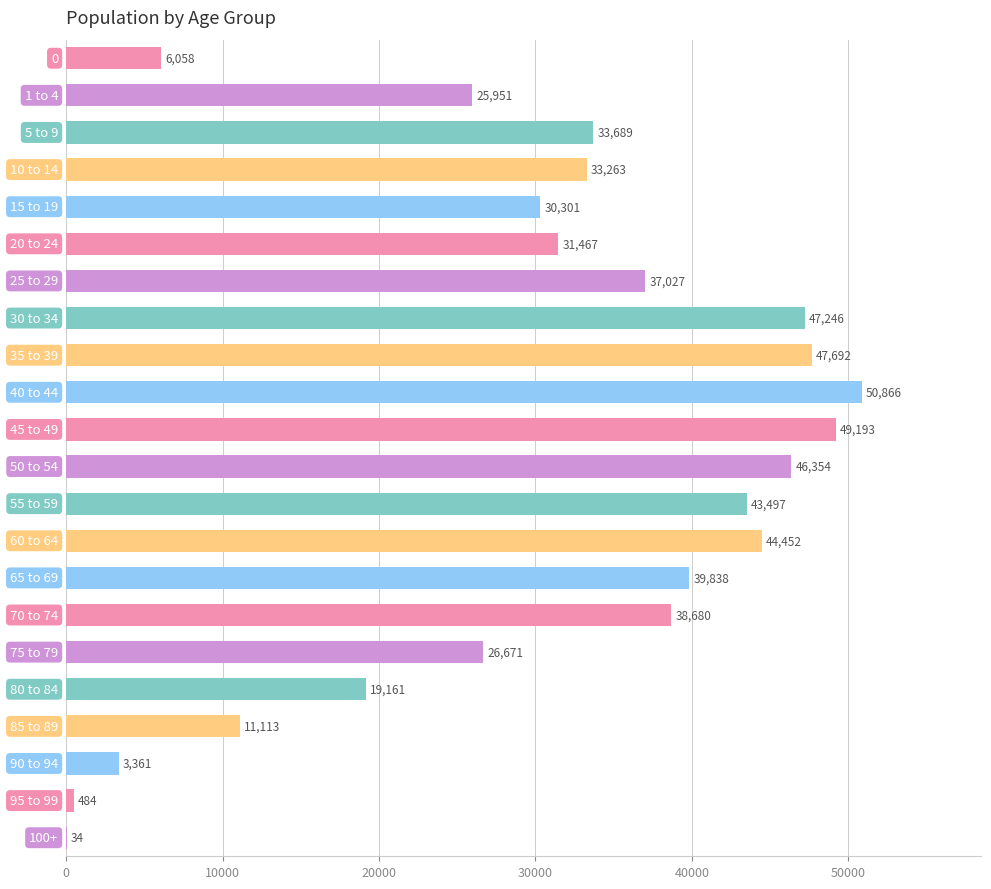

Which label corresponds to the largest value in the chart?

40 to 44